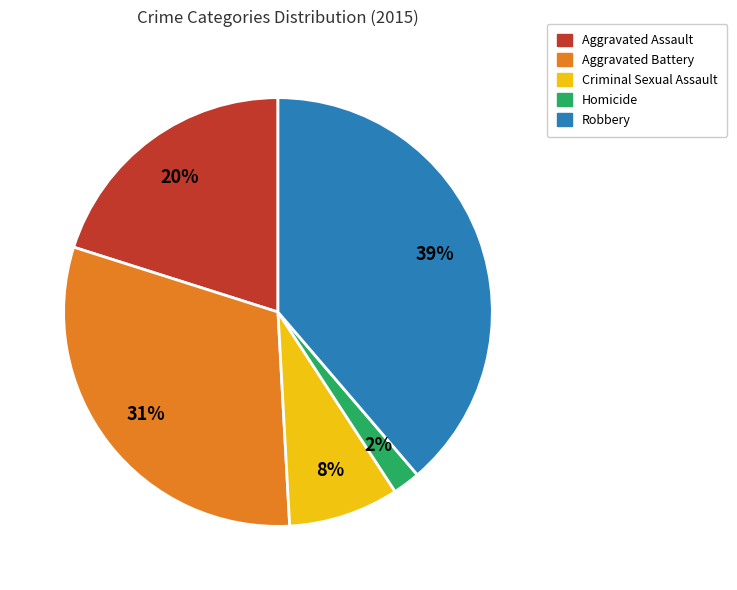

How many slices are in this pie chart?

5